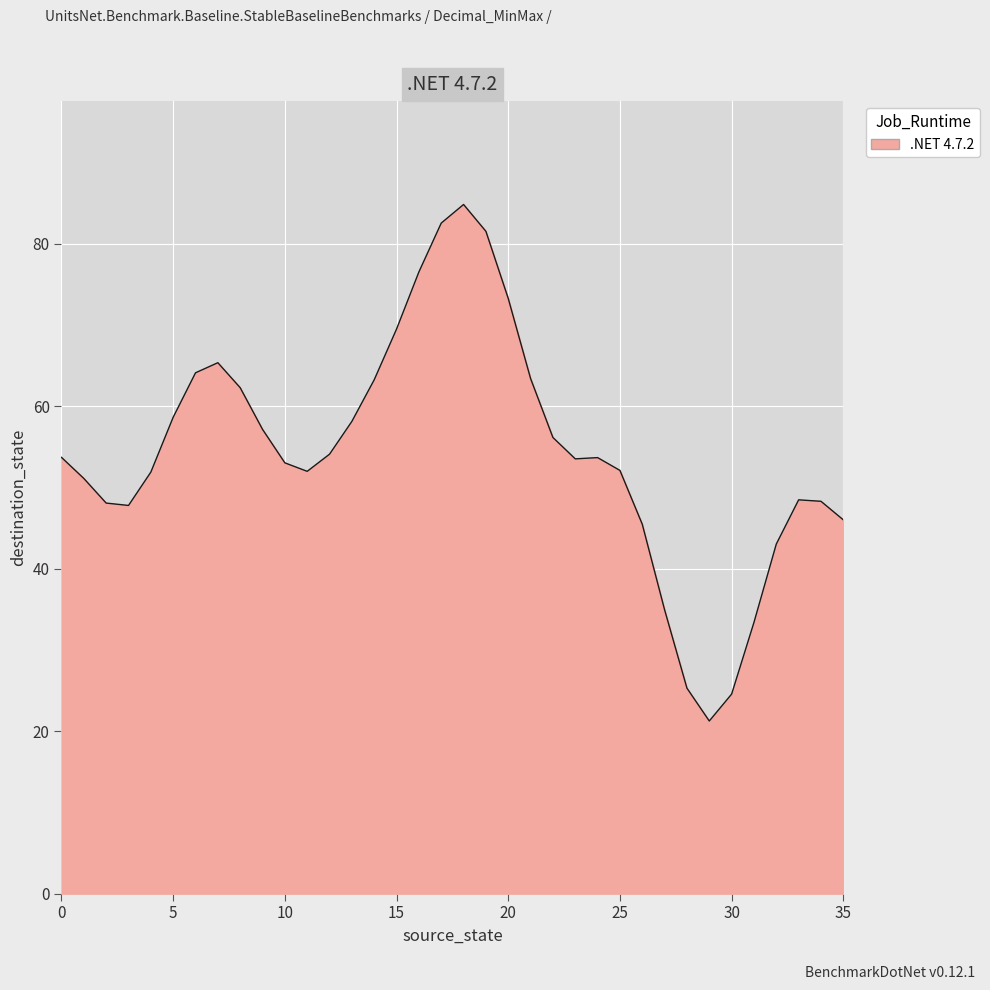

What is the difference between the maximum and minimum values?

63.6